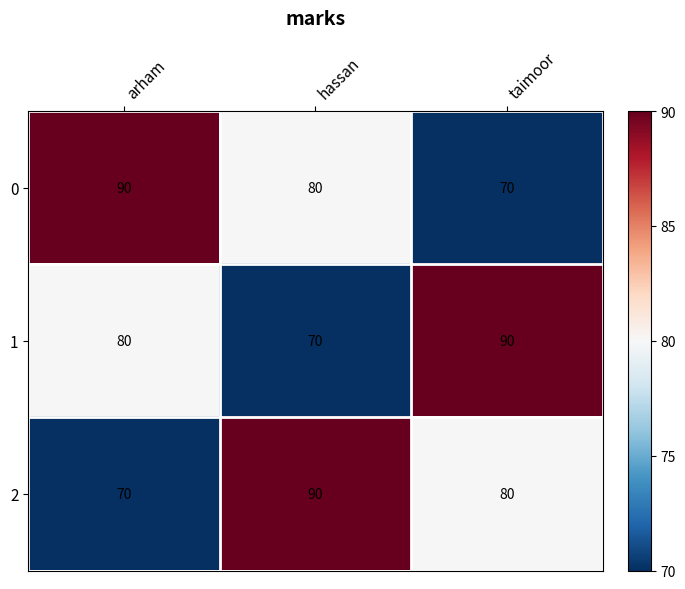

What is the maximum value shown in the chart?

90